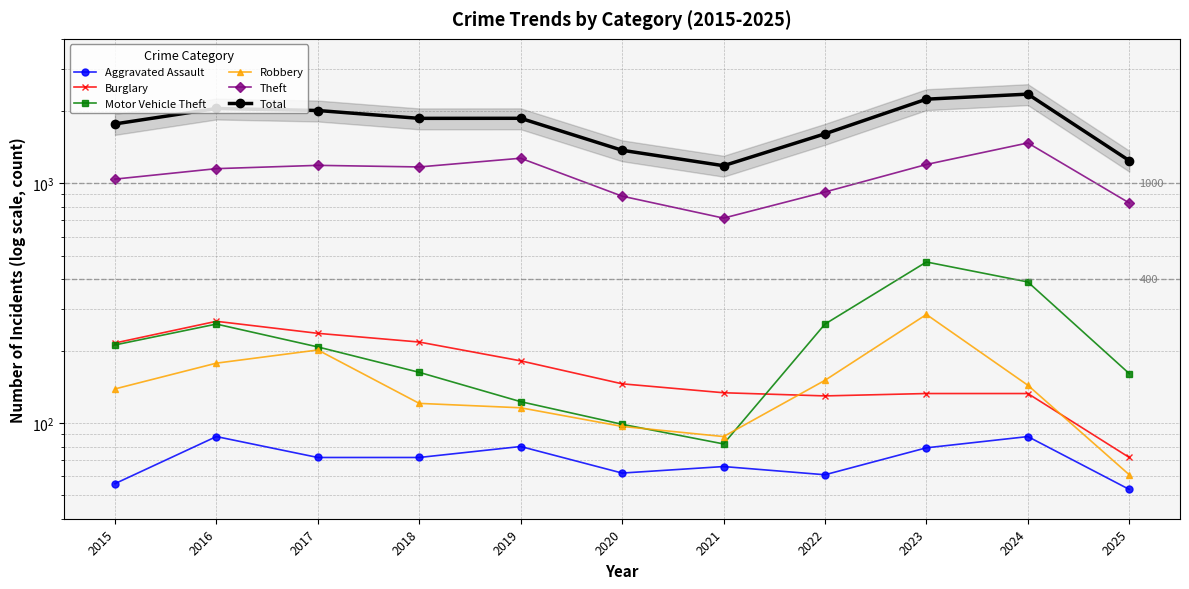

Which series has the largest total across all categories?

Total